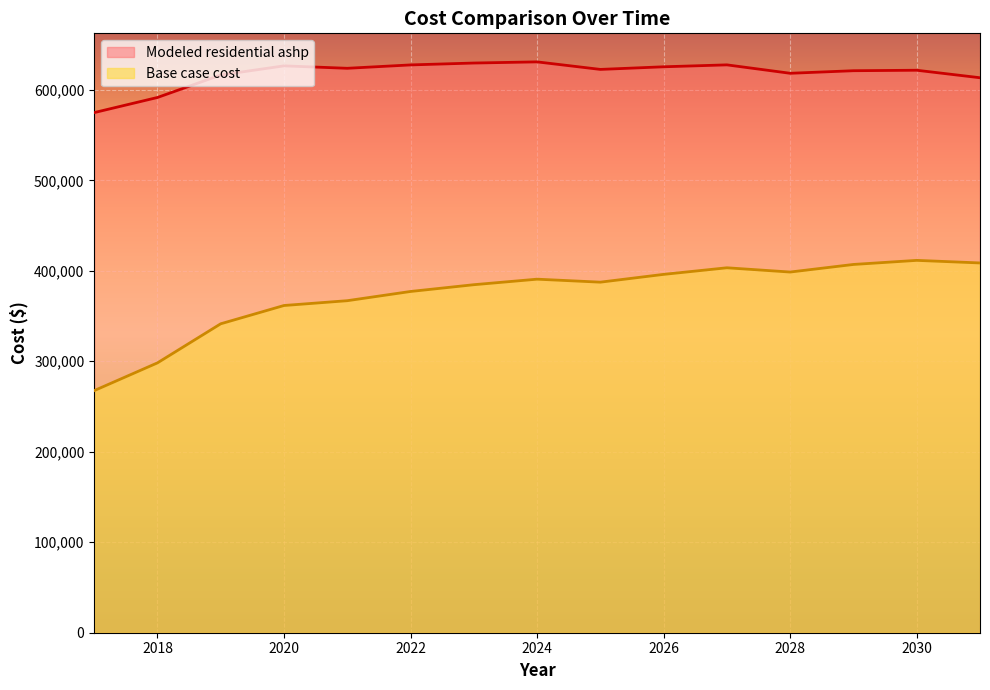

True or false: Modeled residential ashp and Base case cost intersect in this chart.

False